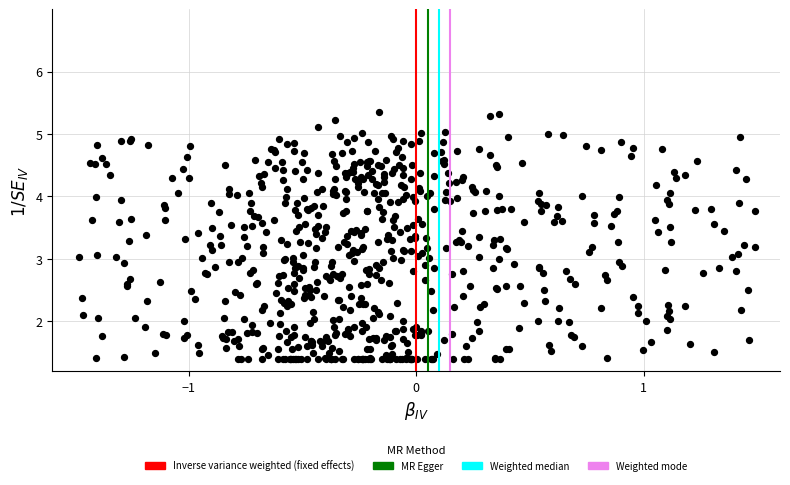

What is the range of Y values (max minus min)?

4.0